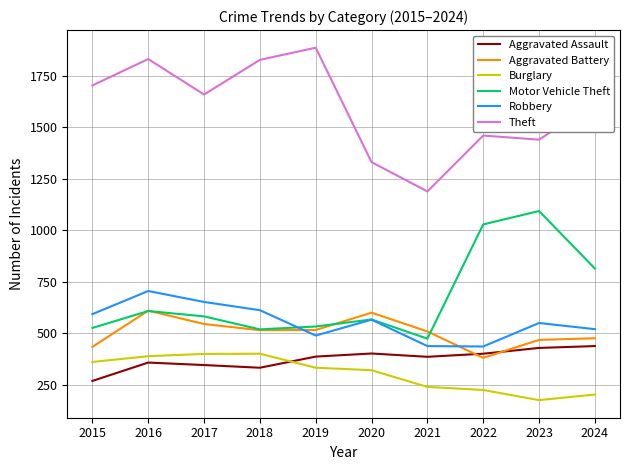

What is the minimum value shown in the chart?

177